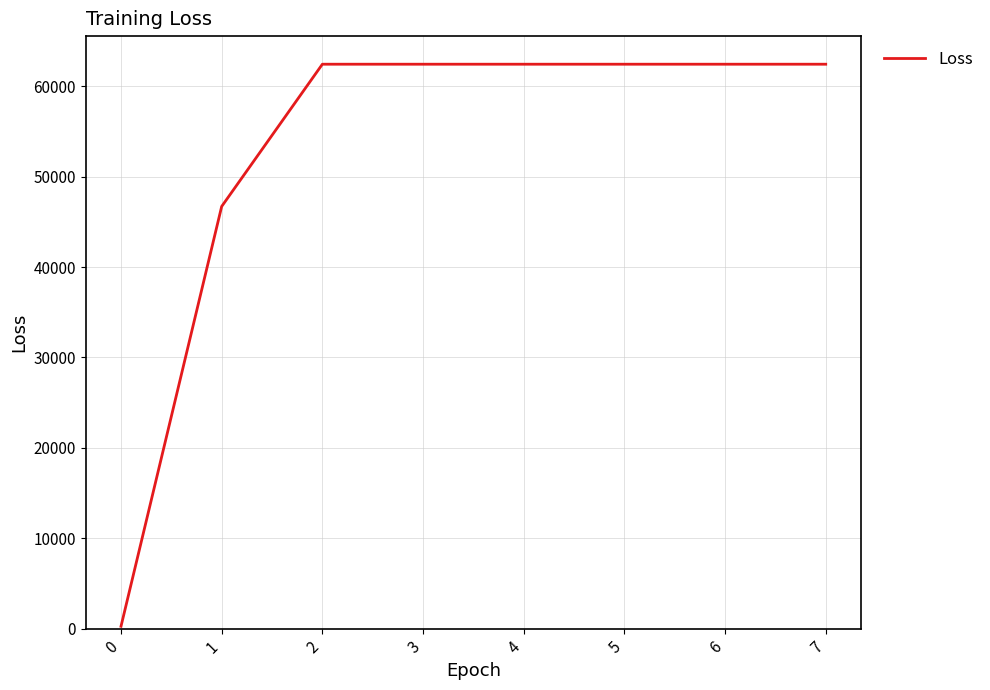

What is the maximum value shown in the chart?

62439.2